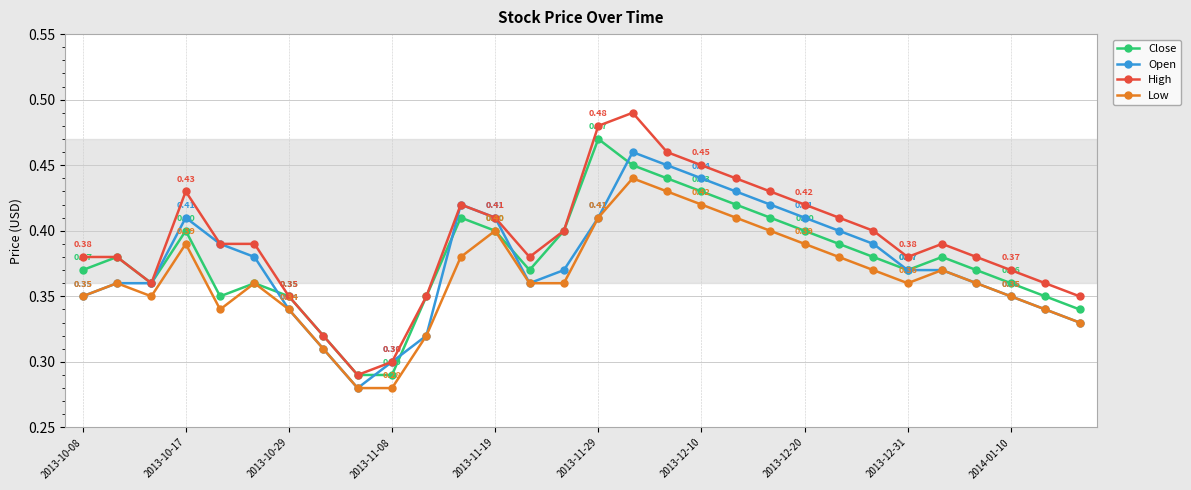

Which series has the largest range (max minus min)?

High